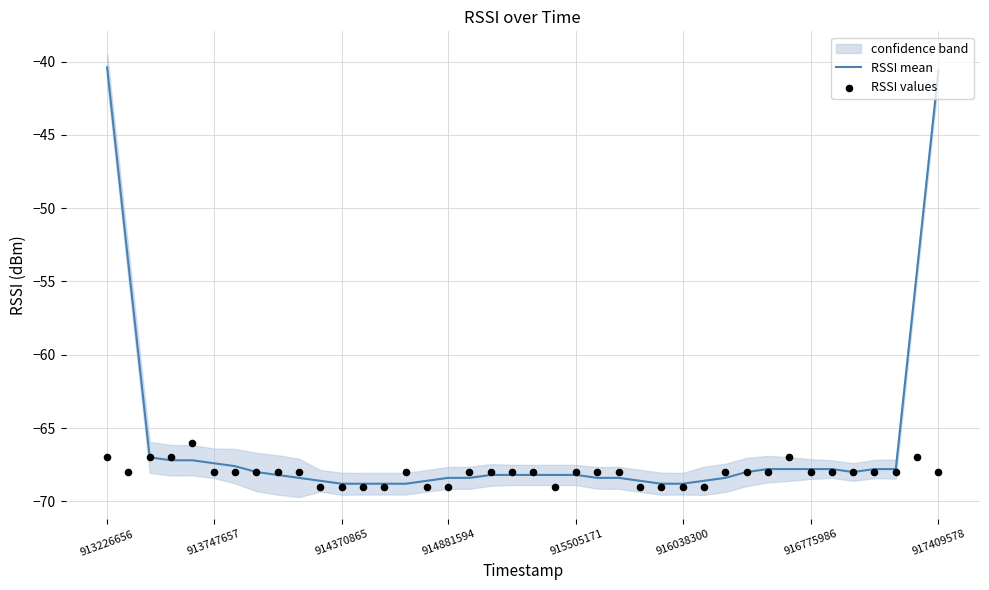

At how many categories does at least one series exceed -58?

4